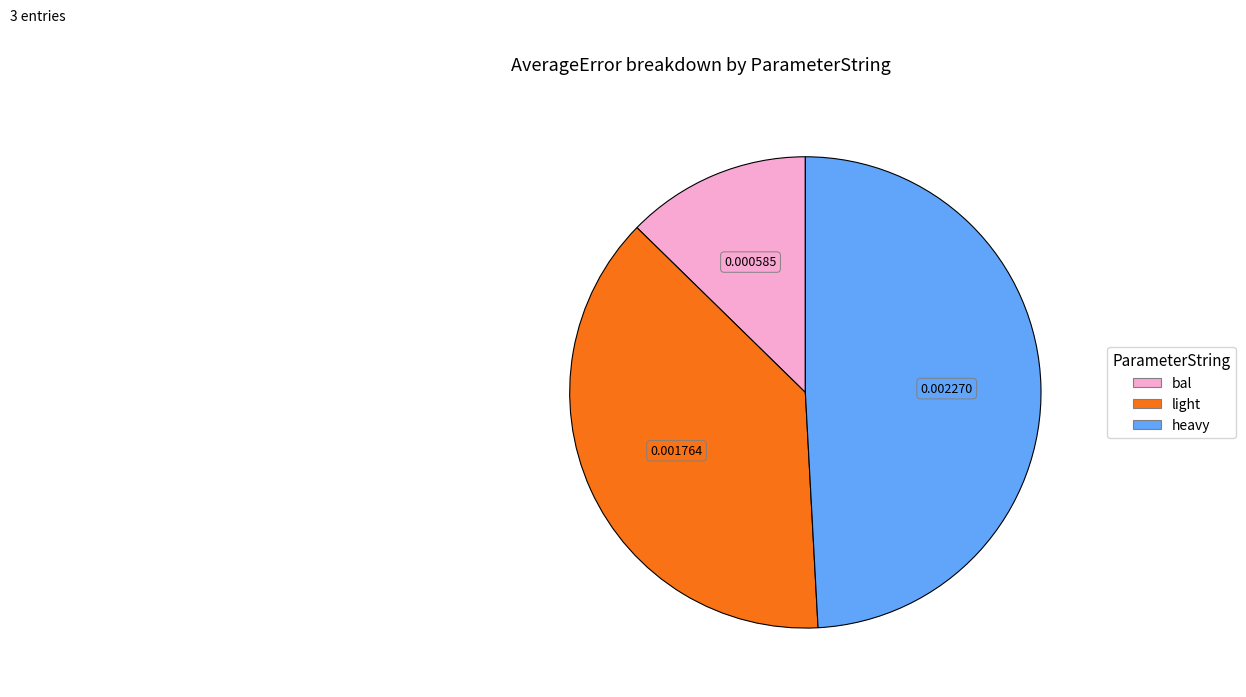

How many slices are in this pie chart?

3